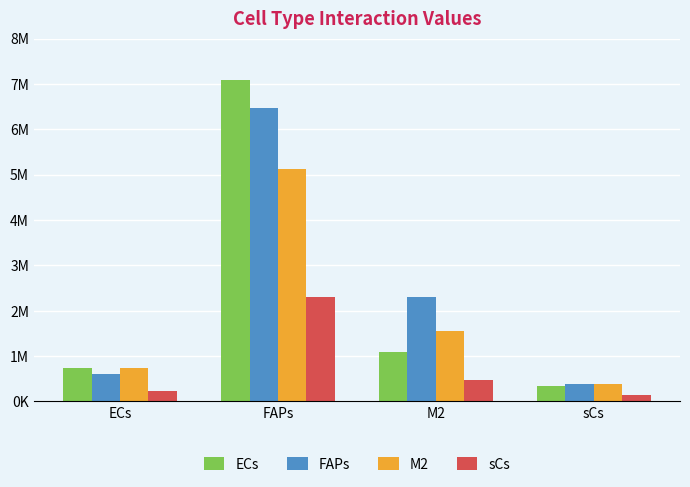

Does the chart contain stacked bars?

No